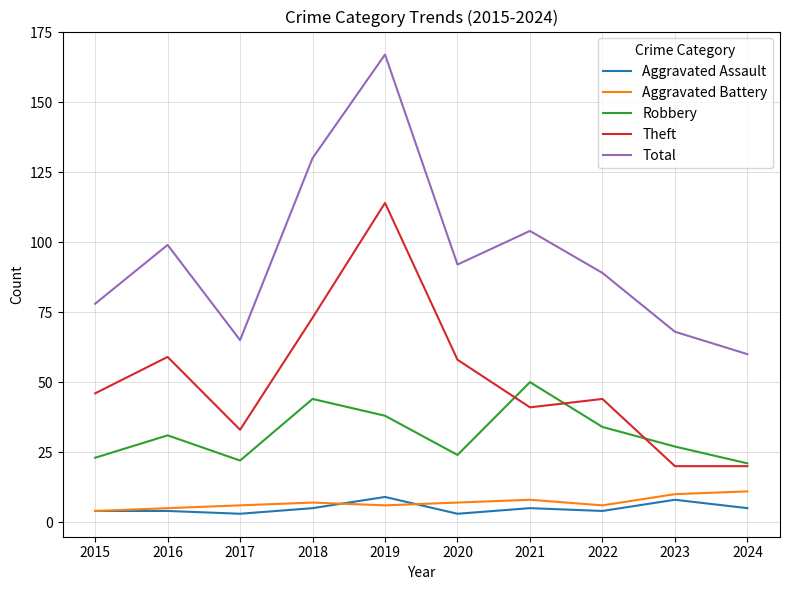

What is the difference between the highest and lowest values at 2018?

125